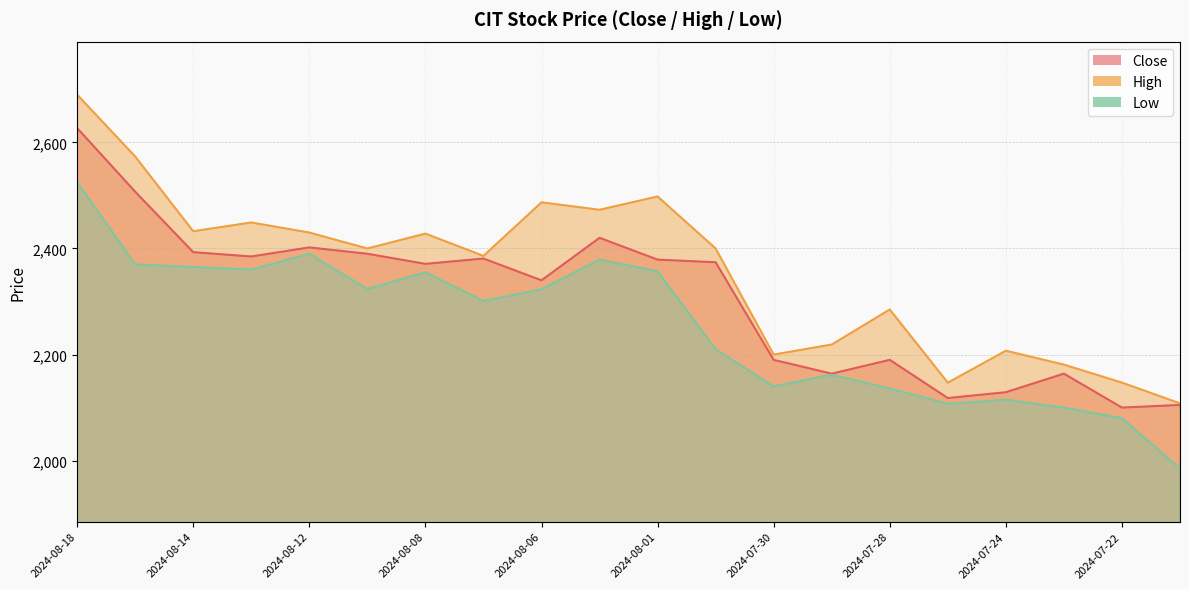

Is the value of Close at 2024-08-07 greater than the value of Low at 2024-08-14?

Yes